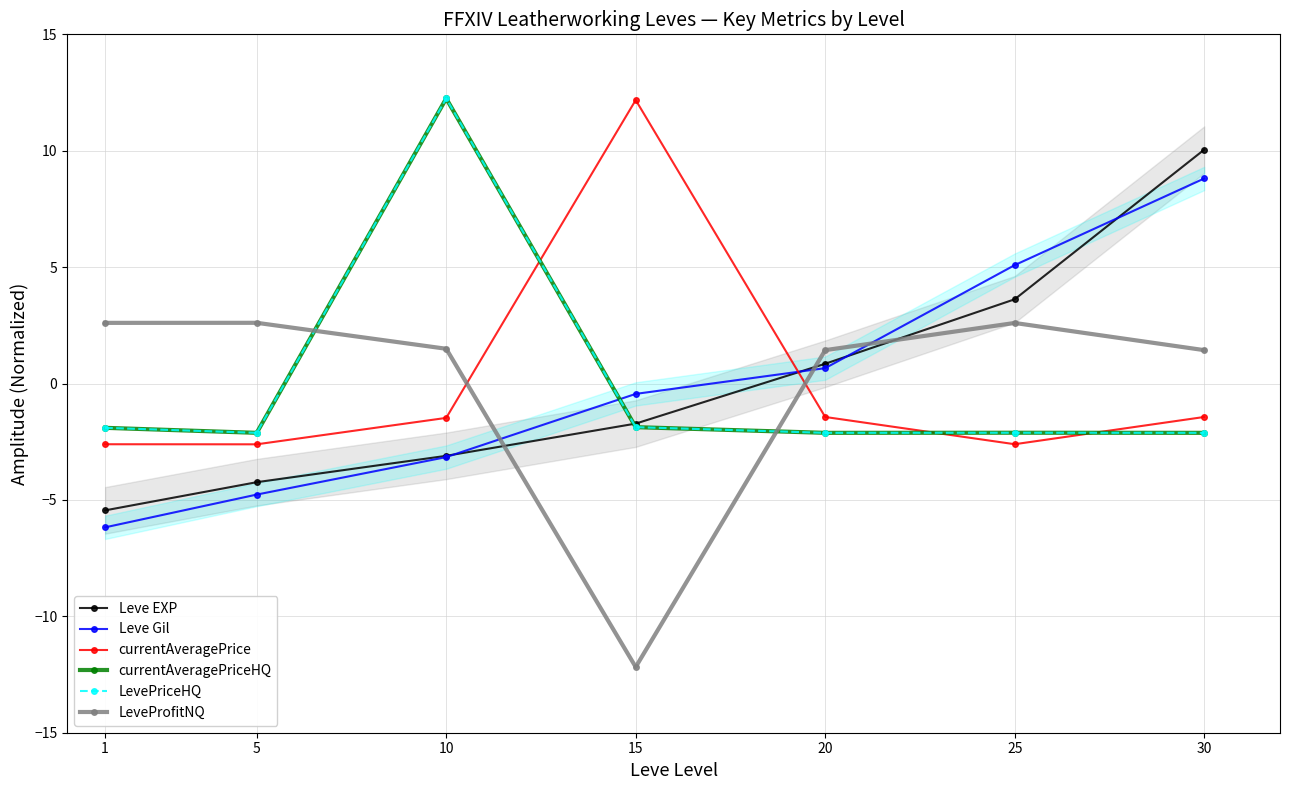

What is the difference between the maximum and minimum values in the Leve Gil series?

15.0